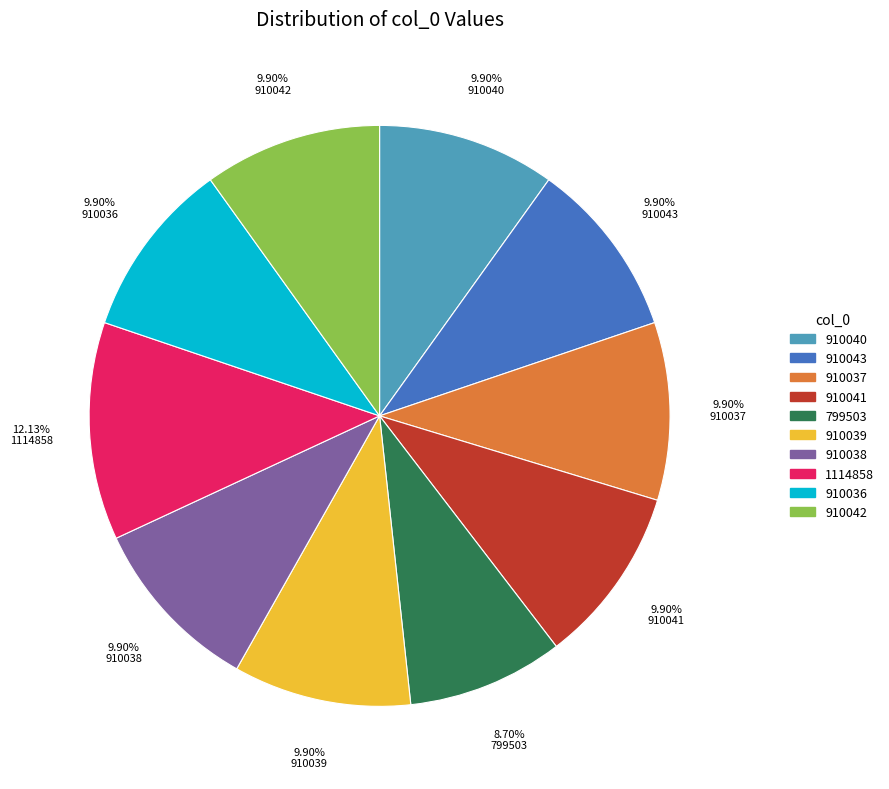

Approximately how many times larger is the value at 910042 compared to 910036?

1.0